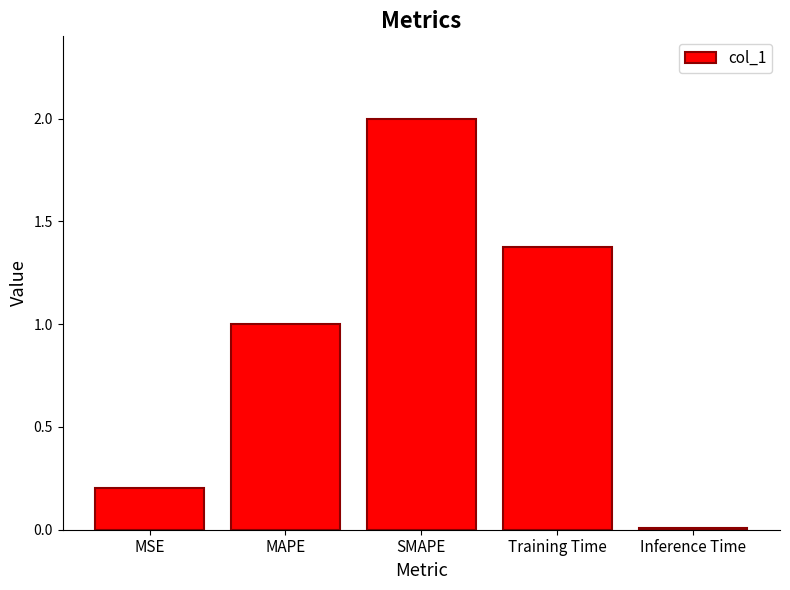

Are the bars grouped side by side (vs. stacked)?

No